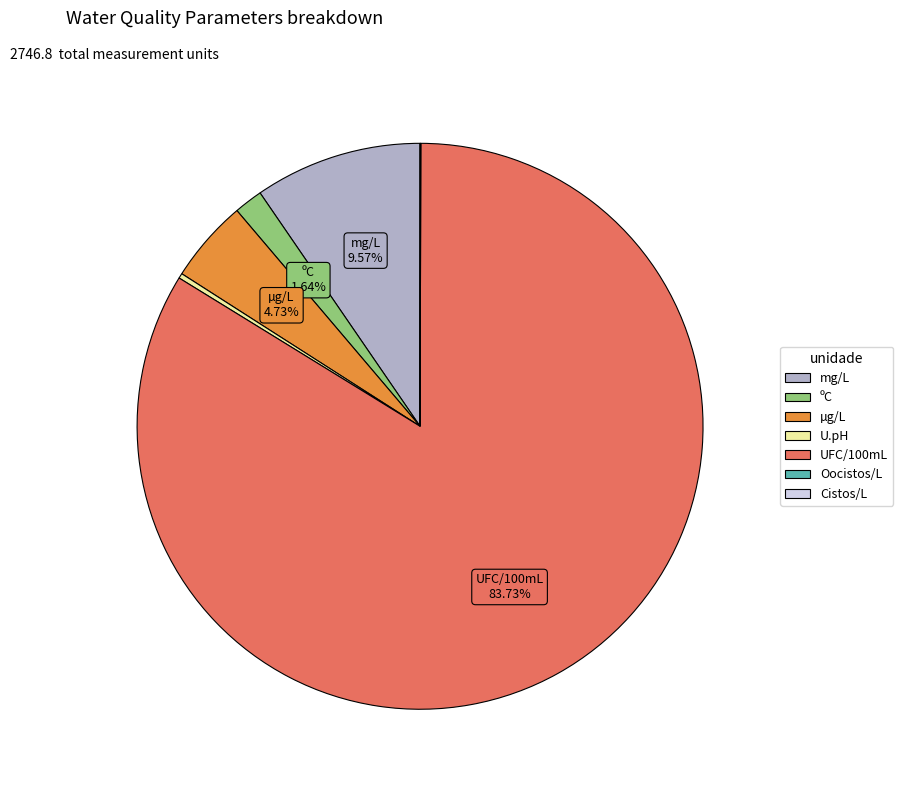

Is there any slice that represents more than half of the pie?

Yes